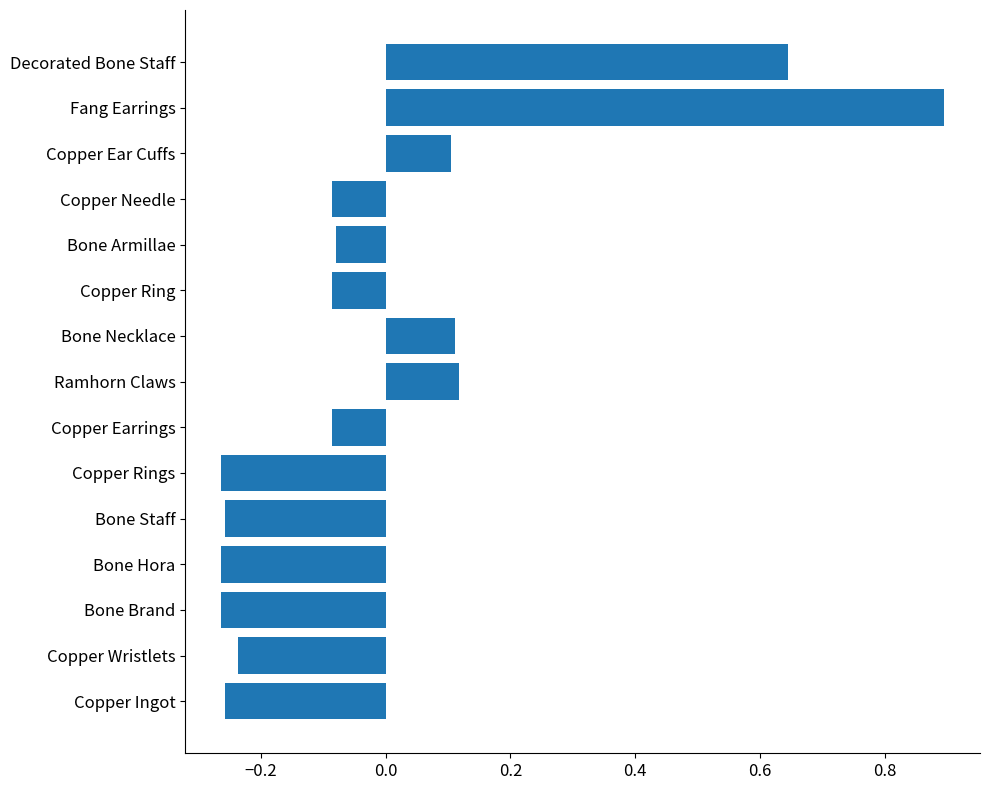

Is it true that the value at Copper Rings is -0.4?

False